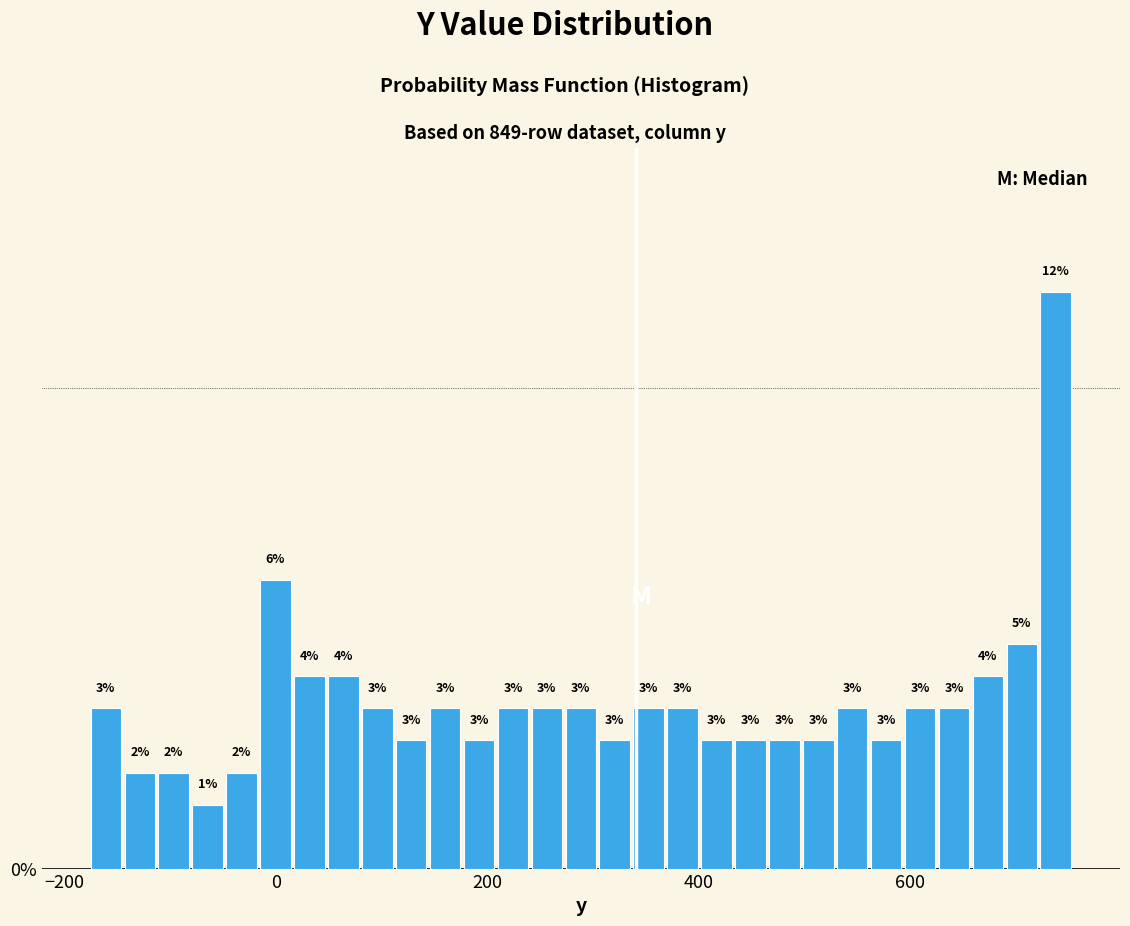

Read against the x-axis, roughly where is the centre of the tallest bar?

740